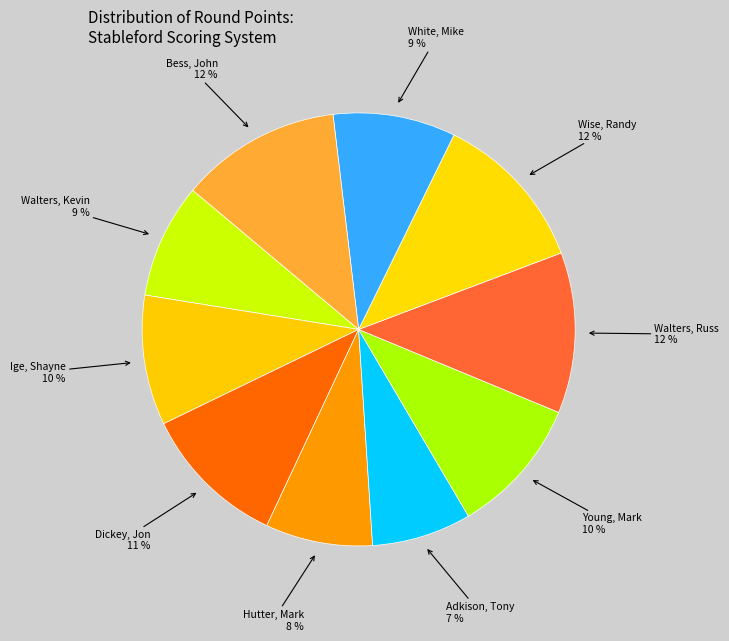

How many segments does this pie chart have?

10